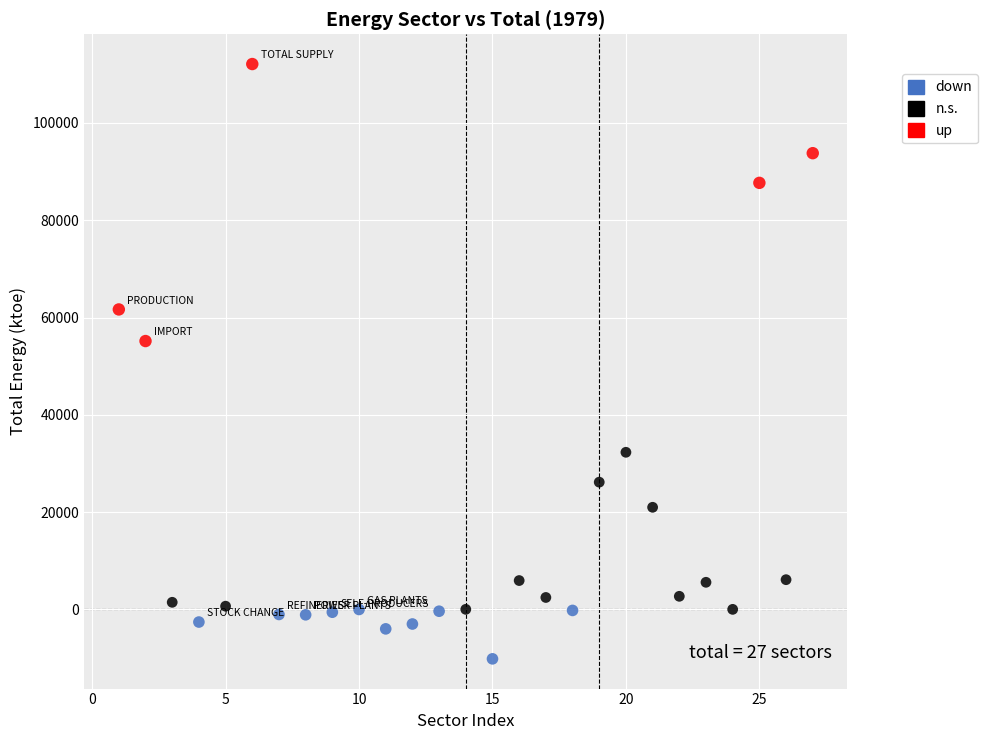

Which series contains the highest Y value?

up